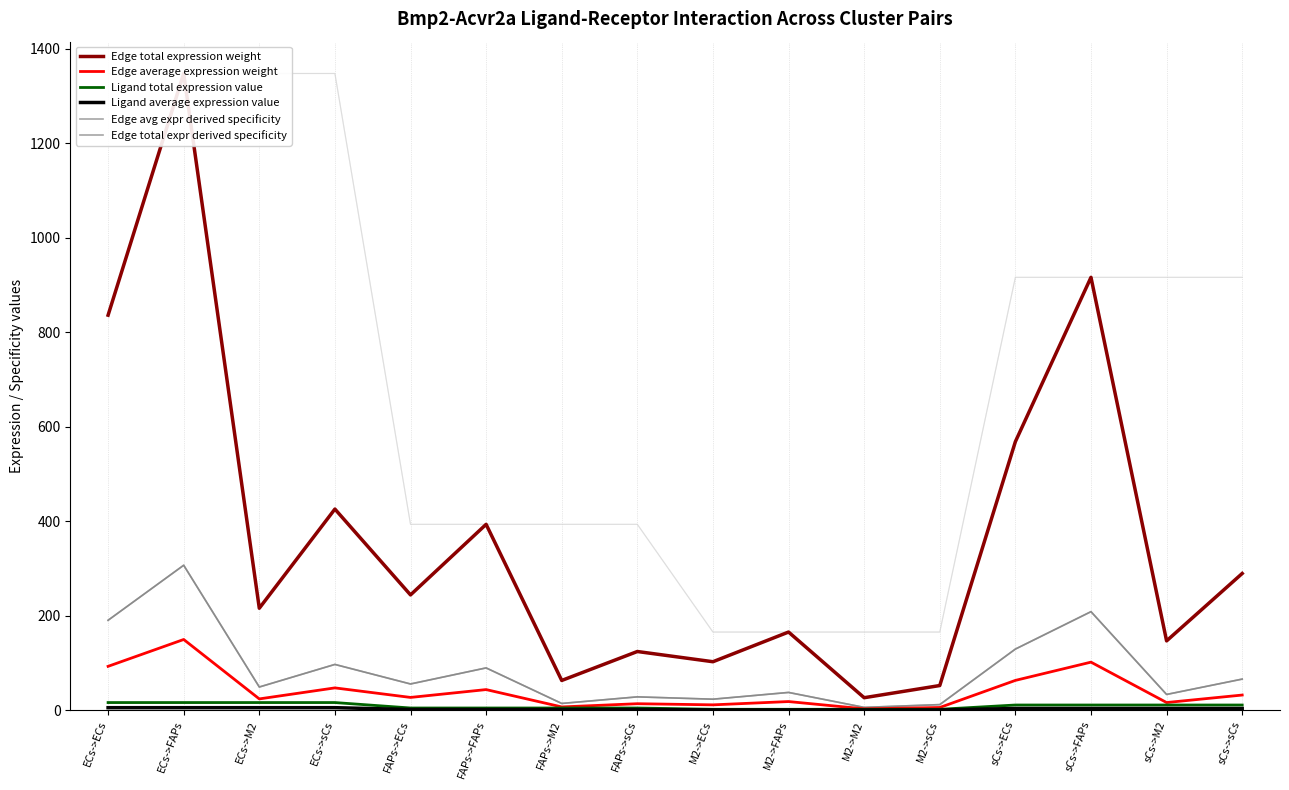

Is it true that Edge total expression weight equals 270.9 at ECs->ECs?

False